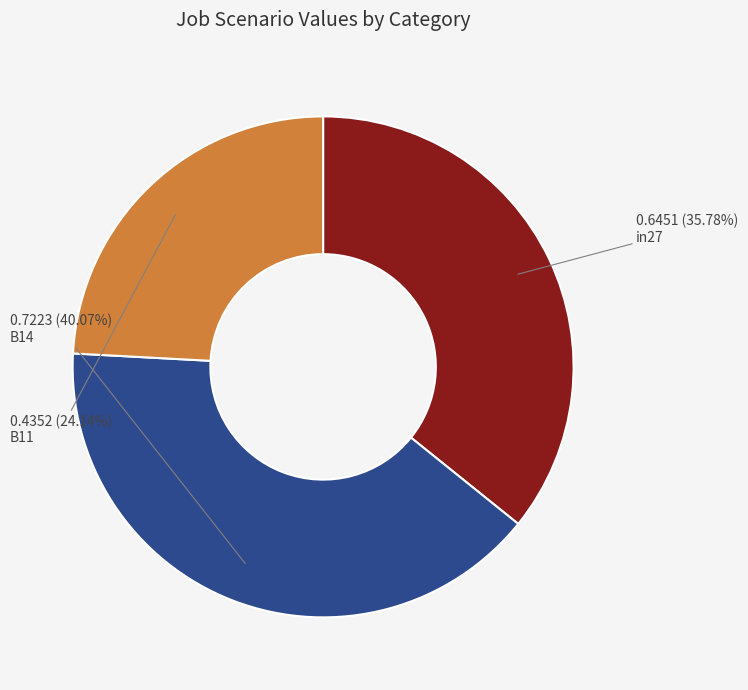

Count the number of slices in the pie.

3